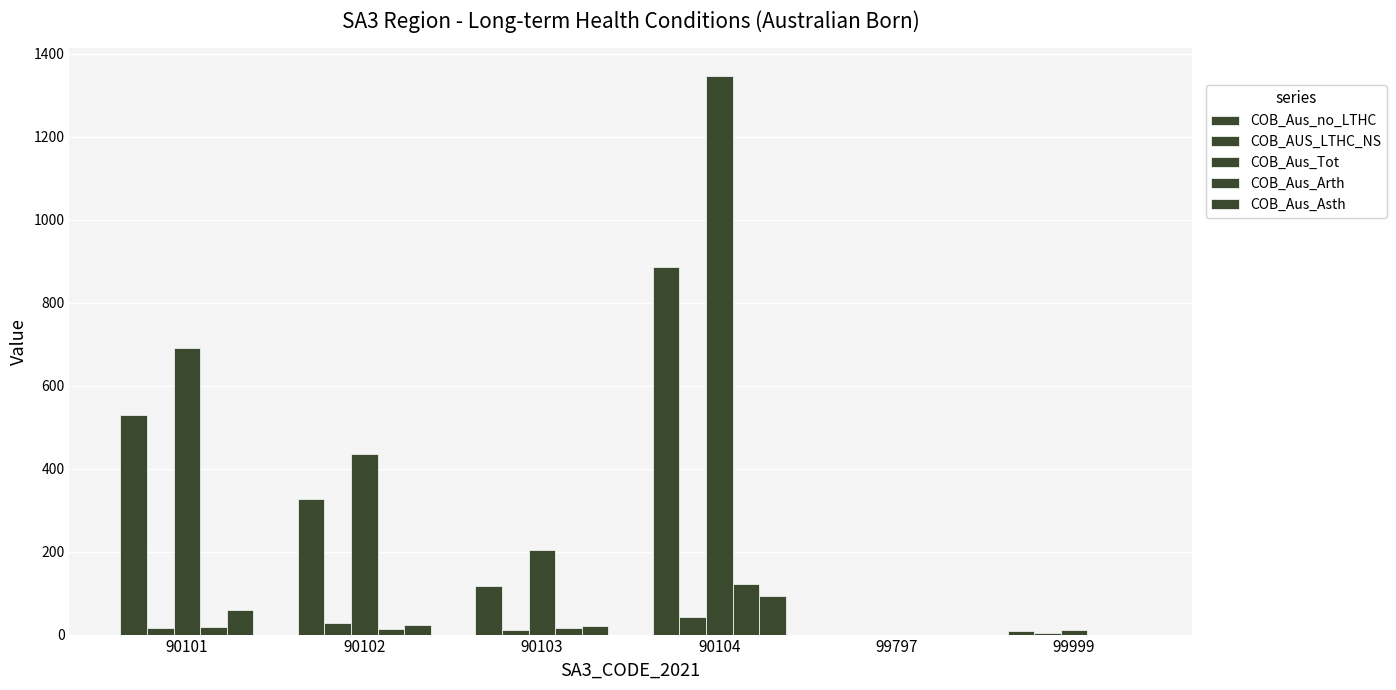

How many groups of bars are there?

6